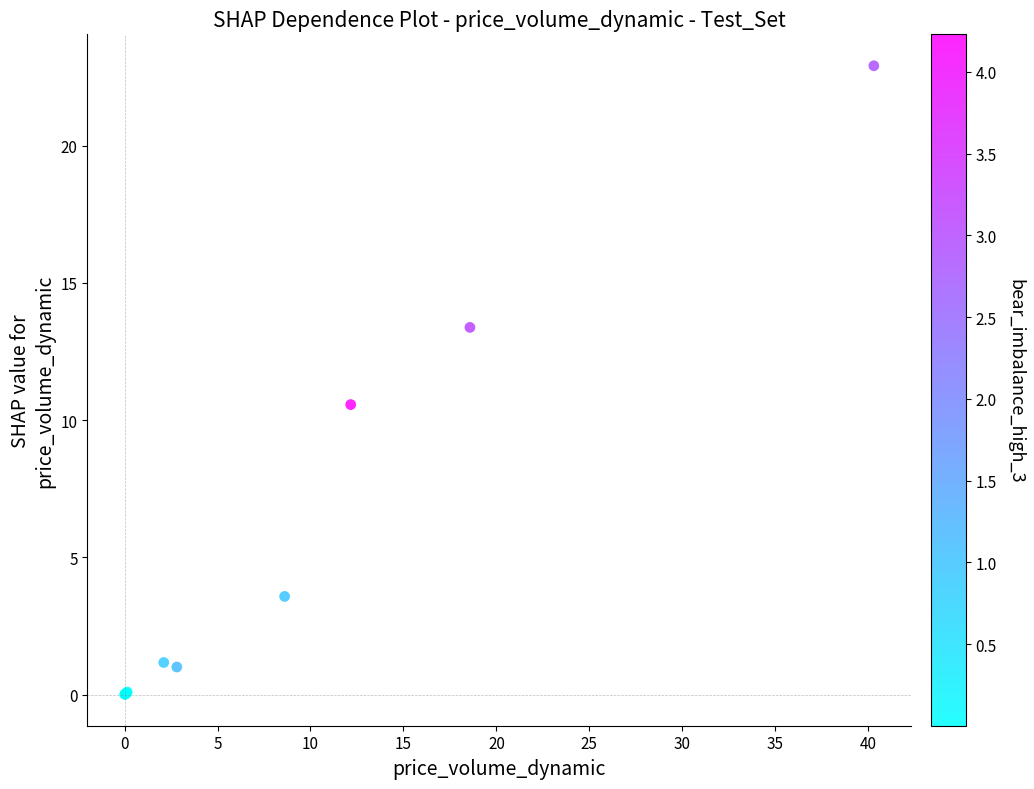

What Y value in the scatter plot is closest to 11?

10.6